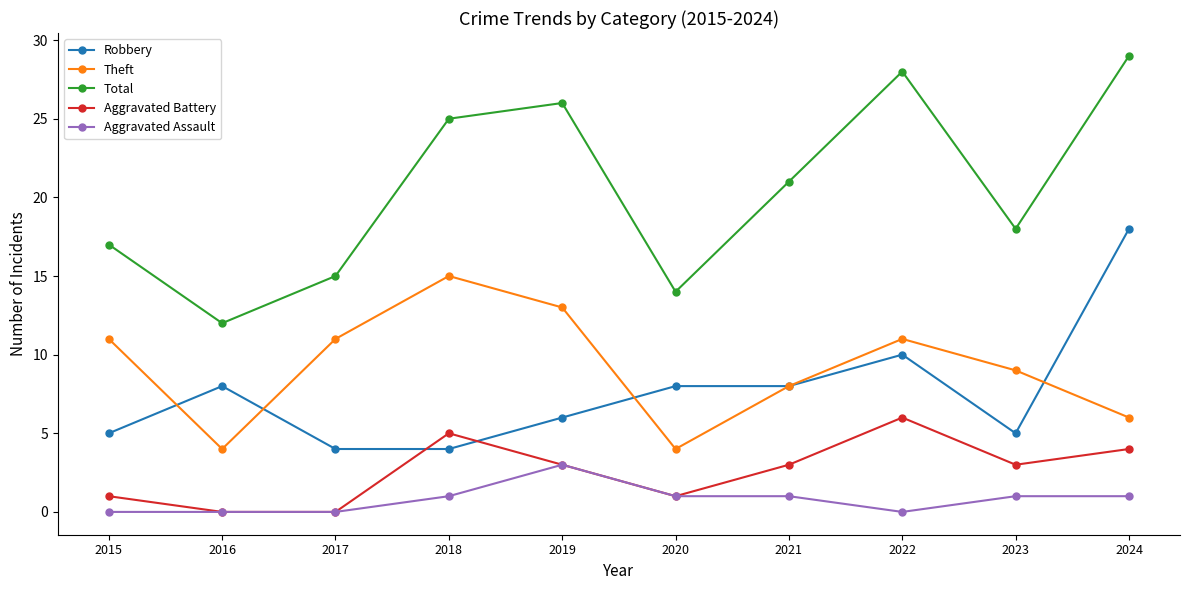

What is the spread (max minus min) of values at 2021?

20